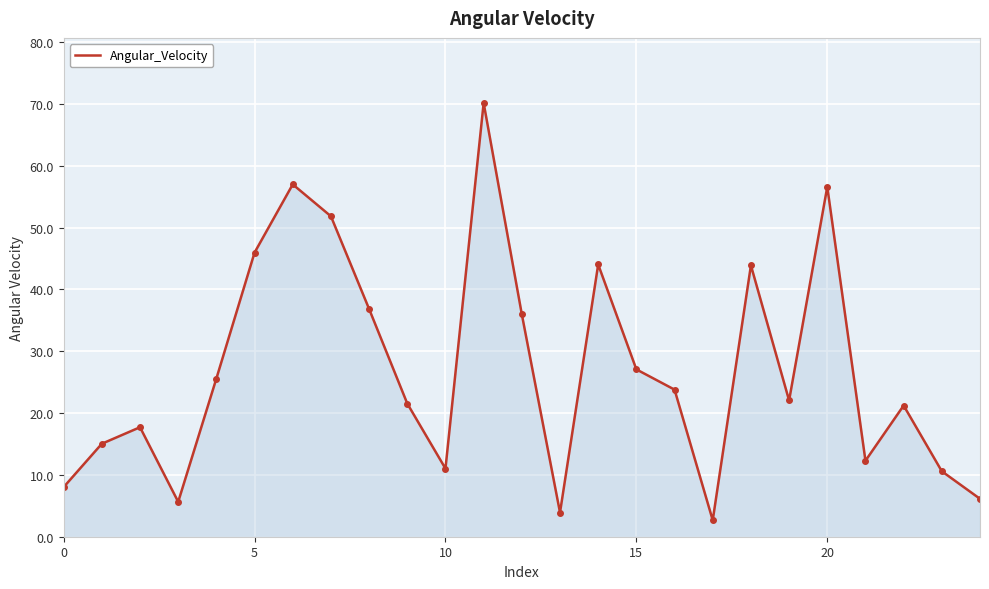

How many series are shown in this chart?

1